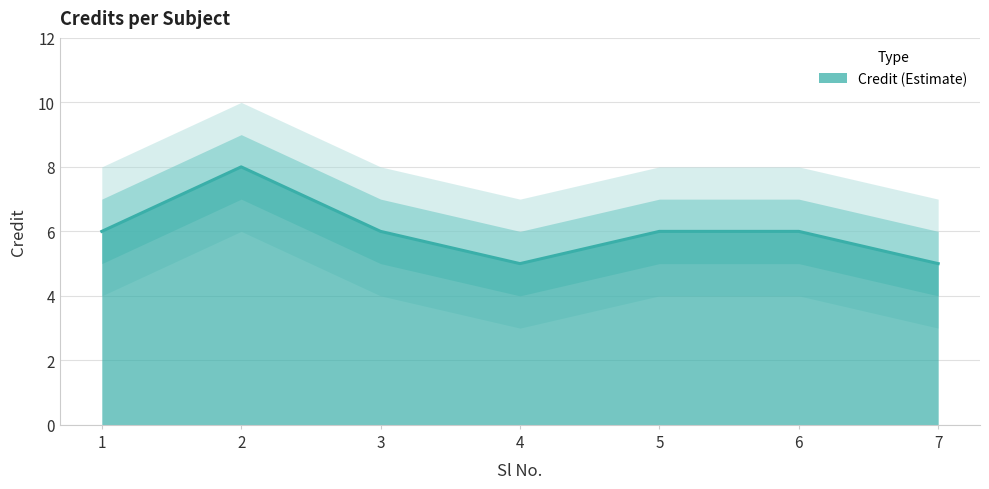

Reading left to right, what are all the values shown in this chart?

6	8	6	5	6	6	5